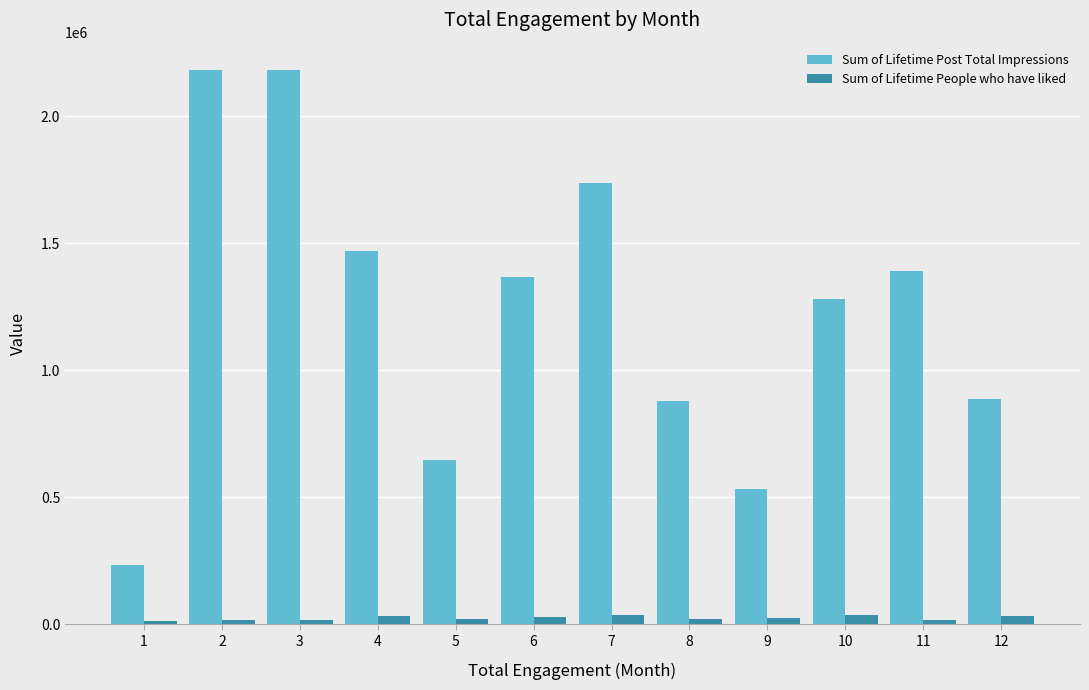

Which series has the widest spread of values?

Sum of Lifetime Post Total Impressions